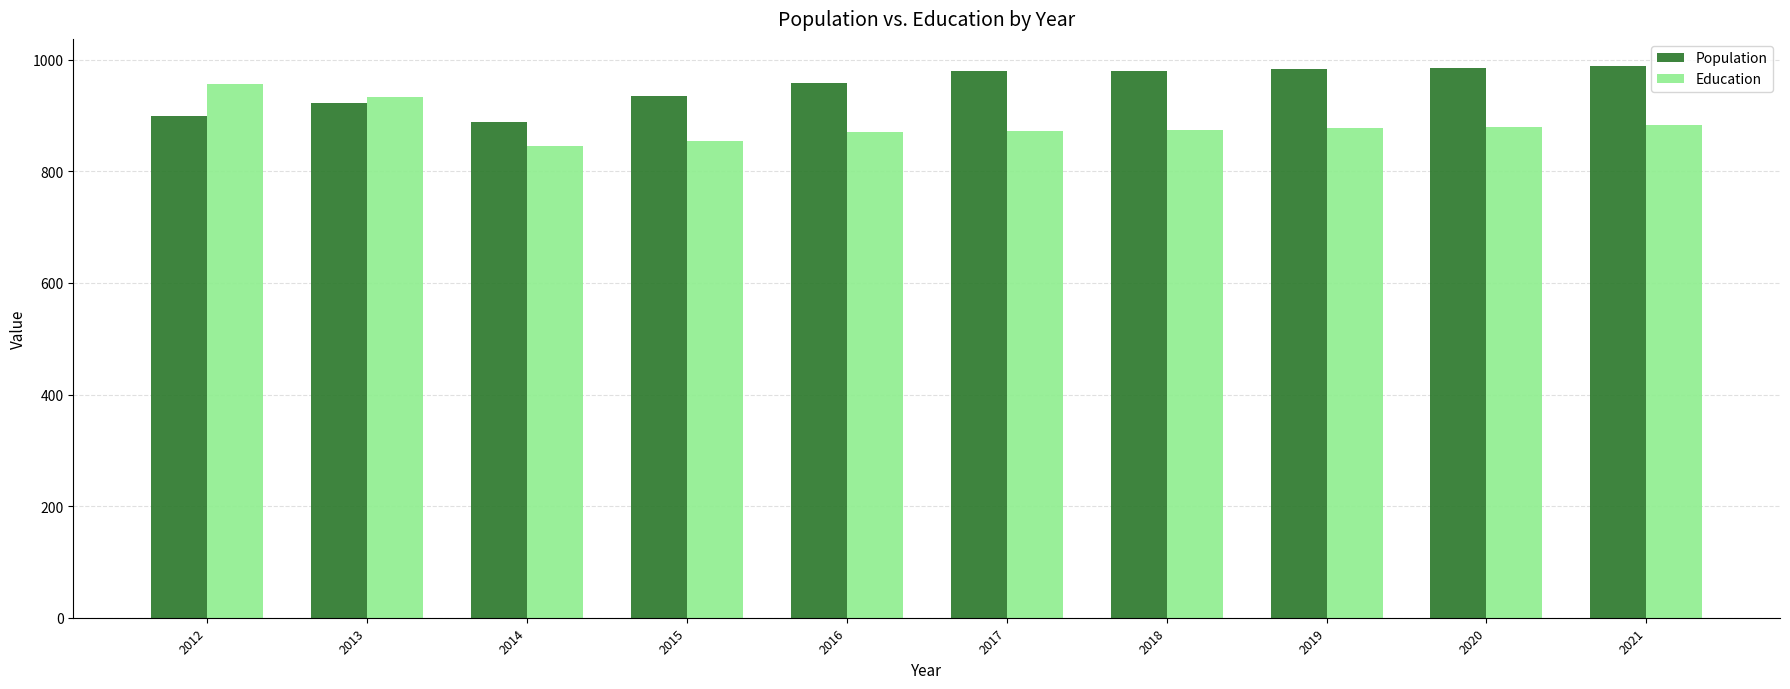

What is the difference between the maximum and minimum values in the Population series?

99